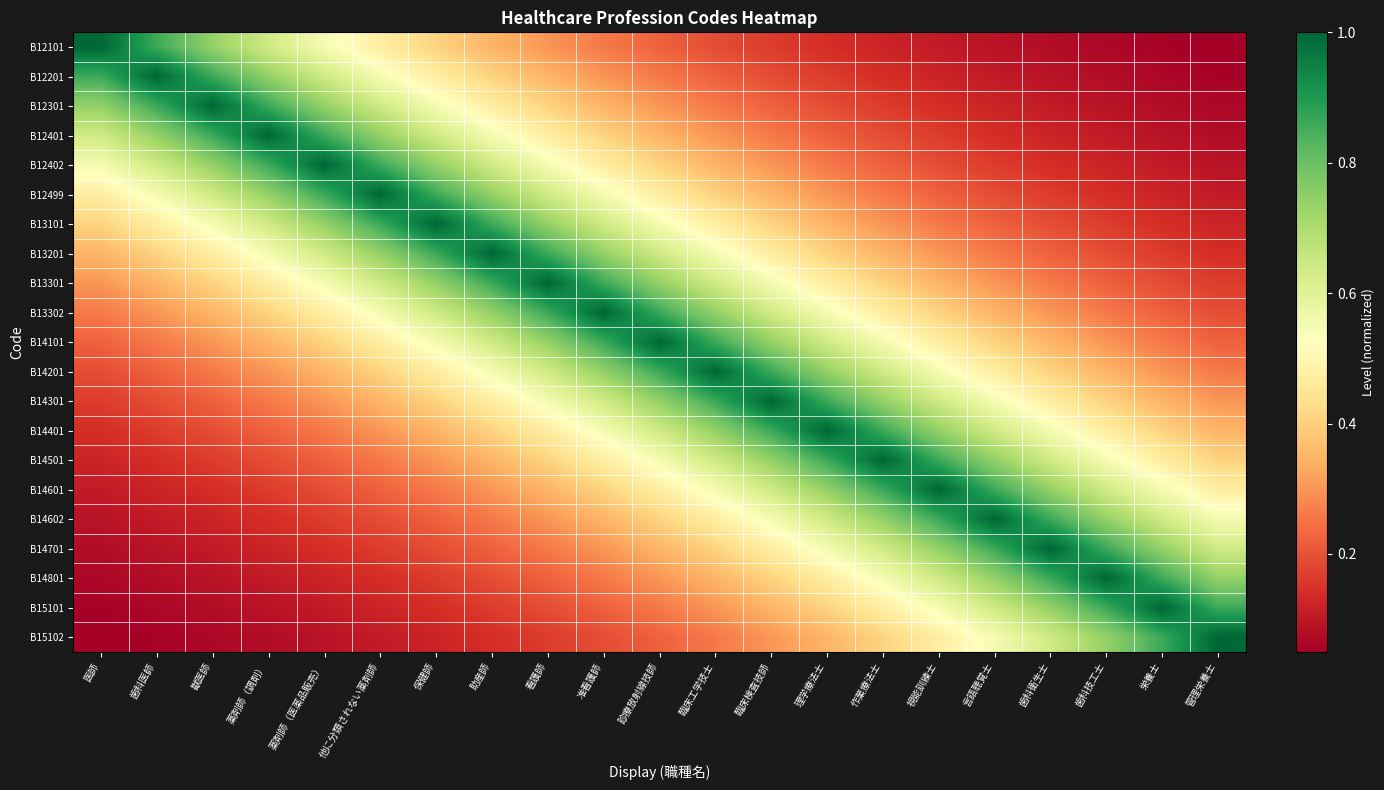

Reading left to right, list all the values displayed in this chart.

B12101: 医師=1.0	歯科医師=0.9	獣医師=0.7	薬剤師（調剤）=0.6	薬剤師（医薬品販売）=0.5	他に分類されない薬剤師=0.5	保健師=0.4	助産師=0.3	看護師=0.3	准看護師=0.3	診療放射線技師=0.2	臨床工学技士=0.2	臨床検査技師=0.2	理学療法士=0.1	作業療法士=0.1	視能訓練士=0.1	言語聴覚士=0.1	歯科衛生士=0.1	歯科技工士=0.1	栄養士=0.1	管理栄養士=0.0
B12201: 医師=0.9	歯科医師=1.0	獣医師=0.9	薬剤師（調剤）=0.7	薬剤師（医薬品販売）=0.6	他に分類されない薬剤師=0.5	保健師=0.5	助産師=0.4	看護師=0.3	准看護師=0.3	診療放射線技師=0.3	臨床工学技士=0.2	臨床検査技師=0.2	理学療法士=0.2	作業療法士=0.1	視能訓練士=0.1	言語聴覚士=0.1	歯科衛生士=0.1	歯科技工士=0.1	栄養士=0.1	管理栄養士=0.1
B12301: 医師=0.7	歯科医師=0.9	獣医師=1.0	薬剤師（調剤）=0.9	薬剤師（医薬品販売）=0.7	他に分類されない薬剤師=0.6	保健師=0.5	助産師=0.5	看護師=0.4	准看護師=0.3	診療放射線技師=0.3	臨床工学技士=0.3	臨床検査技師=0.2	理学療法士=0.2	作業療法士=0.2	視能訓練士=0.1	言語聴覚士=0.1	歯科衛生士=0.1	歯科技工士=0.1	栄養士=0.1	管理栄養士=0.1
B12401: 医師=0.6	歯科医師=0.7	獣医師=0.9	薬剤師（調剤）=1.0	薬剤師（医薬品販売）=0.9	他に分類されない薬剤師=0.7	保健師=0.6	助産師=0.5	看護師=0.5	准看護師=0.4	診療放射線技師=0.3	臨床工学技士=0.3	臨床検査技師=0.3	理学療法士=0.2	作業療法士=0.2	視能訓練士=0.2	言語聴覚士=0.1	歯科衛生士=0.1	歯科技工士=0.1	栄養士=0.1	管理栄養士=0.1
B12402: 医師=0.5	歯科医師=0.6	獣医師=0.7	薬剤師（調剤）=0.9	薬剤師（医薬品販売）=1.0	他に分類されない薬剤師=0.9	保健師=0.7	助産師=0.6	看護師=0.5	准看護師=0.5	診療放射線技師=0.4	臨床工学技士=0.3	臨床検査技師=0.3	理学療法士=0.3	作業療法士=0.2	視能訓練士=0.2	言語聴覚士=0.2	歯科衛生士=0.1	歯科技工士=0.1	栄養士=0.1	管理栄養士=0.1
B12499: 医師=0.5	歯科医師=0.5	獣医師=0.6	薬剤師（調剤）=0.7	薬剤師（医薬品販売）=0.9	他に分類されない薬剤師=1.0	保健師=0.9	助産師=0.7	看護師=0.6	准看護師=0.5	診療放射線技師=0.5	臨床工学技士=0.4	臨床検査技師=0.3	理学療法士=0.3	作業療法士=0.3	視能訓練士=0.2	言語聴覚士=0.2	歯科衛生士=0.2	歯科技工士=0.1	栄養士=0.1	管理栄養士=0.1
B13101: 医師=0.4	歯科医師=0.5	獣医師=0.5	薬剤師（調剤）=0.6	薬剤師（医薬品販売）=0.7	他に分類されない薬剤師=0.9	保健師=1.0	助産師=0.9	看護師=0.7	准看護師=0.6	診療放射線技師=0.5	臨床工学技士=0.5	臨床検査技師=0.4	理学療法士=0.3	作業療法士=0.3	視能訓練士=0.3	言語聴覚士=0.2	歯科衛生士=0.2	歯科技工士=0.2	栄養士=0.1	管理栄養士=0.1
B13201: 医師=0.3	歯科医師=0.4	獣医師=0.5	薬剤師（調剤）=0.5	薬剤師（医薬品販売）=0.6	他に分類されない薬剤師=0.7	保健師=0.9	助産師=1.0	看護師=0.9	准看護師=0.7	診療放射線技師=0.6	臨床工学技士=0.5	臨床検査技師=0.5	理学療法士=0.4	作業療法士=0.3	視能訓練士=0.3	言語聴覚士=0.3	歯科衛生士=0.2	歯科技工士=0.2	栄養士=0.2	管理栄養士=0.1
B13301: 医師=0.3	歯科医師=0.3	獣医師=0.4	薬剤師（調剤）=0.5	薬剤師（医薬品販売）=0.5	他に分類されない薬剤師=0.6	保健師=0.7	助産師=0.9	看護師=1.0	准看護師=0.9	診療放射線技師=0.7	臨床工学技士=0.6	臨床検査技師=0.5	理学療法士=0.5	作業療法士=0.4	視能訓練士=0.3	言語聴覚士=0.3	歯科衛生士=0.3	歯科技工士=0.2	栄養士=0.2	管理栄養士=0.2
B13302: 医師=0.3	歯科医師=0.3	獣医師=0.3	薬剤師（調剤）=0.4	薬剤師（医薬品販売）=0.5	他に分類されない薬剤師=0.5	保健師=0.6	助産師=0.7	看護師=0.9	准看護師=1.0	診療放射線技師=0.9	臨床工学技士=0.7	臨床検査技師=0.6	理学療法士=0.5	作業療法士=0.5	視能訓練士=0.4	言語聴覚士=0.3	歯科衛生士=0.3	歯科技工士=0.3	栄養士=0.2	管理栄養士=0.2
B14101: 医師=0.2	歯科医師=0.3	獣医師=0.3	薬剤師（調剤）=0.3	薬剤師（医薬品販売）=0.4	他に分類されない薬剤師=0.5	保健師=0.5	助産師=0.6	看護師=0.7	准看護師=0.9	診療放射線技師=1.0	臨床工学技士=0.9	臨床検査技師=0.7	理学療法士=0.6	作業療法士=0.5	視能訓練士=0.5	言語聴覚士=0.4	歯科衛生士=0.3	歯科技工士=0.3	栄養士=0.3	管理栄養士=0.2
B14201: 医師=0.2	歯科医師=0.2	獣医師=0.3	薬剤師（調剤）=0.3	薬剤師（医薬品販売）=0.3	他に分類されない薬剤師=0.4	保健師=0.5	助産師=0.5	看護師=0.6	准看護師=0.7	診療放射線技師=0.9	臨床工学技士=1.0	臨床検査技師=0.9	理学療法士=0.7	作業療法士=0.6	視能訓練士=0.5	言語聴覚士=0.5	歯科衛生士=0.4	歯科技工士=0.3	栄養士=0.3	管理栄養士=0.3
B14301: 医師=0.2	歯科医師=0.2	獣医師=0.2	薬剤師（調剤）=0.3	薬剤師（医薬品販売）=0.3	他に分類されない薬剤師=0.3	保健師=0.4	助産師=0.5	看護師=0.5	准看護師=0.6	診療放射線技師=0.7	臨床工学技士=0.9	臨床検査技師=1.0	理学療法士=0.9	作業療法士=0.7	視能訓練士=0.6	言語聴覚士=0.5	歯科衛生士=0.5	歯科技工士=0.4	栄養士=0.3	管理栄養士=0.3
B14401: 医師=0.1	歯科医師=0.2	獣医師=0.2	薬剤師（調剤）=0.2	薬剤師（医薬品販売）=0.3	他に分類されない薬剤師=0.3	保健師=0.3	助産師=0.4	看護師=0.5	准看護師=0.5	診療放射線技師=0.6	臨床工学技士=0.7	臨床検査技師=0.9	理学療法士=1.0	作業療法士=0.9	視能訓練士=0.7	言語聴覚士=0.6	歯科衛生士=0.5	歯科技工士=0.5	栄養士=0.4	管理栄養士=0.3
B14501: 医師=0.1	歯科医師=0.1	獣医師=0.2	薬剤師（調剤）=0.2	薬剤師（医薬品販売）=0.2	他に分類されない薬剤師=0.3	保健師=0.3	助産師=0.3	看護師=0.4	准看護師=0.5	診療放射線技師=0.5	臨床工学技士=0.6	臨床検査技師=0.7	理学療法士=0.9	作業療法士=1.0	視能訓練士=0.9	言語聴覚士=0.7	歯科衛生士=0.6	歯科技工士=0.5	栄養士=0.5	管理栄養士=0.4
B14601: 医師=0.1	歯科医師=0.1	獣医師=0.1	薬剤師（調剤）=0.2	薬剤師（医薬品販売）=0.2	他に分類されない薬剤師=0.2	保健師=0.3	助産師=0.3	看護師=0.3	准看護師=0.4	診療放射線技師=0.5	臨床工学技士=0.5	臨床検査技師=0.6	理学療法士=0.7	作業療法士=0.9	視能訓練士=1.0	言語聴覚士=0.9	歯科衛生士=0.7	歯科技工士=0.6	栄養士=0.5	管理栄養士=0.5
B14602: 医師=0.1	歯科医師=0.1	獣医師=0.1	薬剤師（調剤）=0.1	薬剤師（医薬品販売）=0.2	他に分類されない薬剤師=0.2	保健師=0.2	助産師=0.3	看護師=0.3	准看護師=0.3	診療放射線技師=0.4	臨床工学技士=0.5	臨床検査技師=0.5	理学療法士=0.6	作業療法士=0.7	視能訓練士=0.9	言語聴覚士=1.0	歯科衛生士=0.9	歯科技工士=0.7	栄養士=0.6	管理栄養士=0.5
B14701: 医師=0.1	歯科医師=0.1	獣医師=0.1	薬剤師（調剤）=0.1	薬剤師（医薬品販売）=0.1	他に分類されない薬剤師=0.2	保健師=0.2	助産師=0.2	看護師=0.3	准看護師=0.3	診療放射線技師=0.3	臨床工学技士=0.4	臨床検査技師=0.5	理学療法士=0.5	作業療法士=0.6	視能訓練士=0.7	言語聴覚士=0.9	歯科衛生士=1.0	歯科技工士=0.9	栄養士=0.7	管理栄養士=0.6
B14801: 医師=0.1	歯科医師=0.1	獣医師=0.1	薬剤師（調剤）=0.1	薬剤師（医薬品販売）=0.1	他に分類されない薬剤師=0.1	保健師=0.2	助産師=0.2	看護師=0.2	准看護師=0.3	診療放射線技師=0.3	臨床工学技士=0.3	臨床検査技師=0.4	理学療法士=0.5	作業療法士=0.5	視能訓練士=0.6	言語聴覚士=0.7	歯科衛生士=0.9	歯科技工士=1.0	栄養士=0.9	管理栄養士=0.7
B15101: 医師=0.1	歯科医師=0.1	獣医師=0.1	薬剤師（調剤）=0.1	薬剤師（医薬品販売）=0.1	他に分類されない薬剤師=0.1	保健師=0.1	助産師=0.2	看護師=0.2	准看護師=0.2	診療放射線技師=0.3	臨床工学技士=0.3	臨床検査技師=0.3	理学療法士=0.4	作業療法士=0.5	視能訓練士=0.5	言語聴覚士=0.6	歯科衛生士=0.7	歯科技工士=0.9	栄養士=1.0	管理栄養士=0.9
B15102: 医師=0.0	歯科医師=0.1	獣医師=0.1	薬剤師（調剤）=0.1	薬剤師（医薬品販売）=0.1	他に分類されない薬剤師=0.1	保健師=0.1	助産師=0.1	看護師=0.2	准看護師=0.2	診療放射線技師=0.2	臨床工学技士=0.3	臨床検査技師=0.3	理学療法士=0.3	作業療法士=0.4	視能訓練士=0.5	言語聴覚士=0.5	歯科衛生士=0.6	歯科技工士=0.7	栄養士=0.9	管理栄養士=1.0